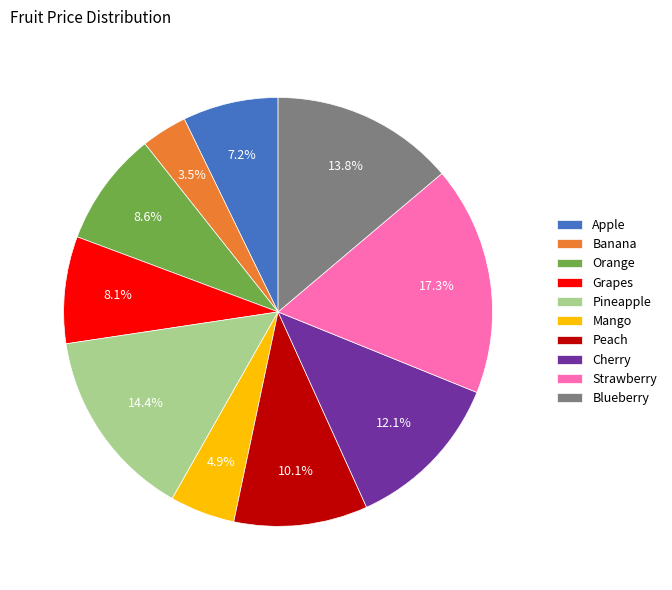

Between Blueberry and Banana, which is larger?

Blueberry